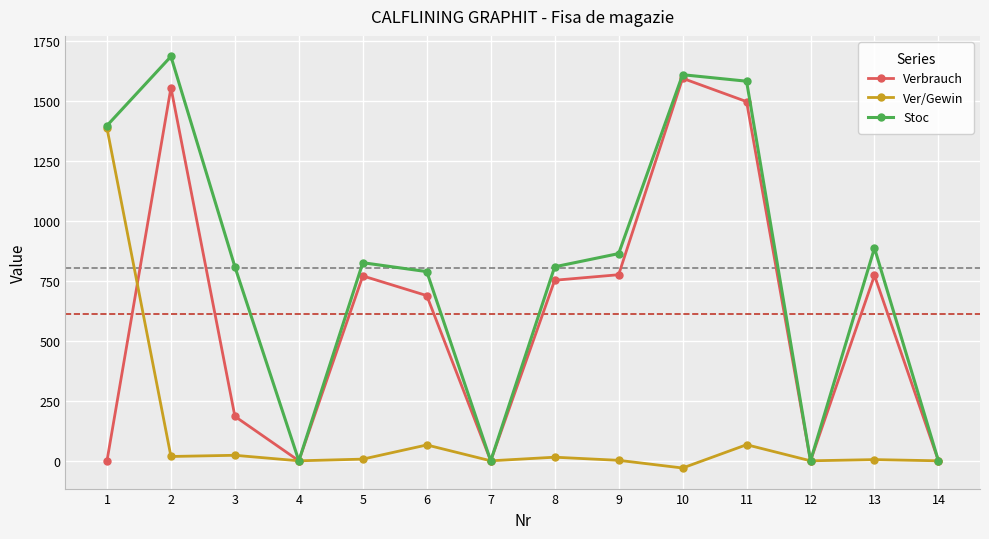

What is the maximum value shown in the chart?

1684